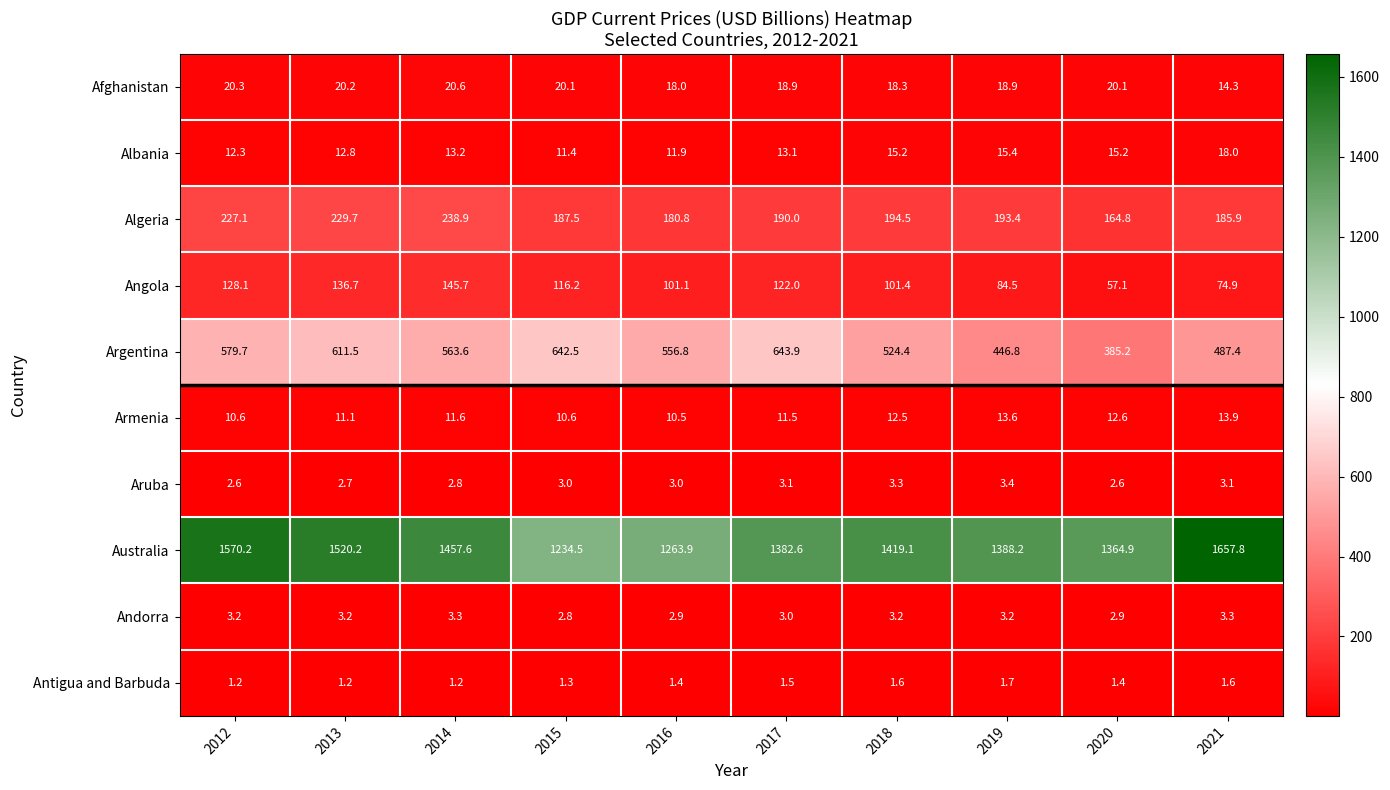

The Algeria series shows 63.6 at 2020. True or false?

False